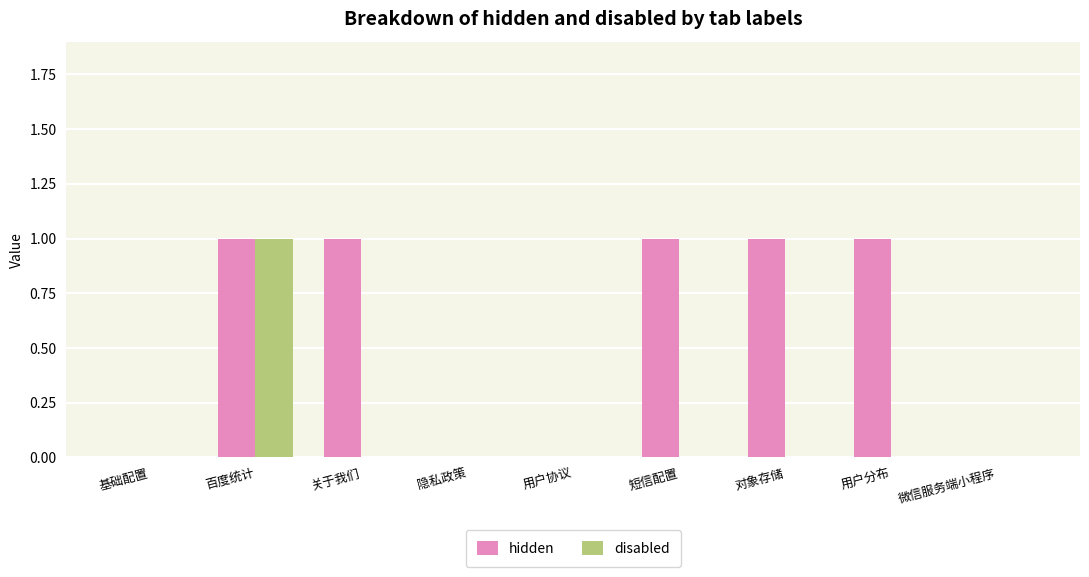

At which category is the sum across all series the highest?

百度统计